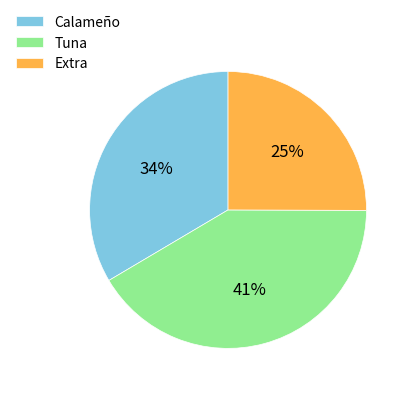

Approximately how many times larger is the value at Extra compared to Tuna?

0.6